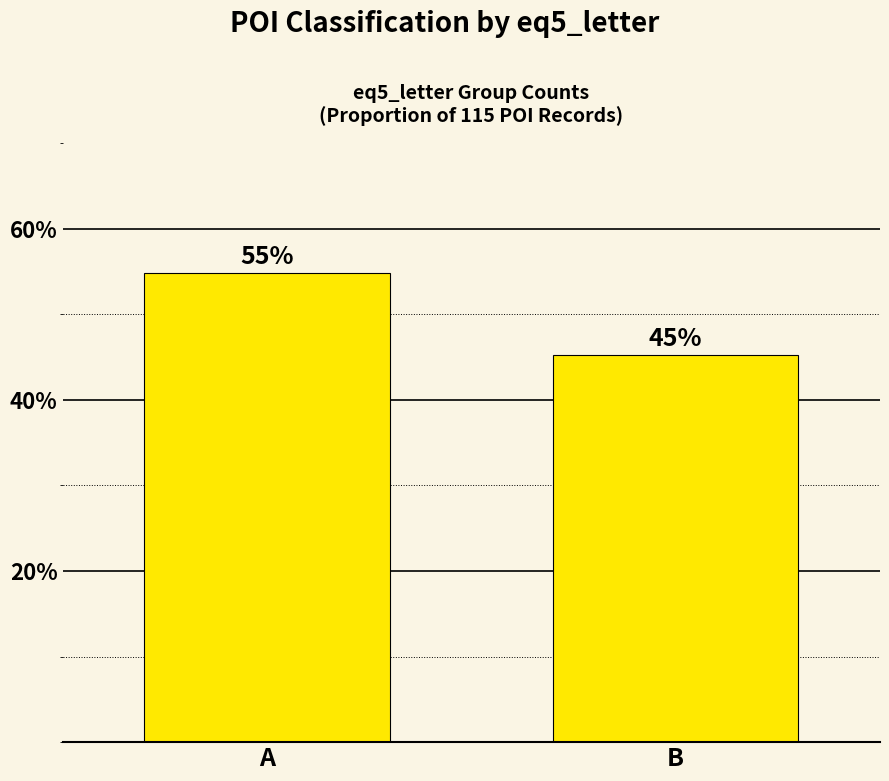

What is the minimum value shown in the chart?

45.2